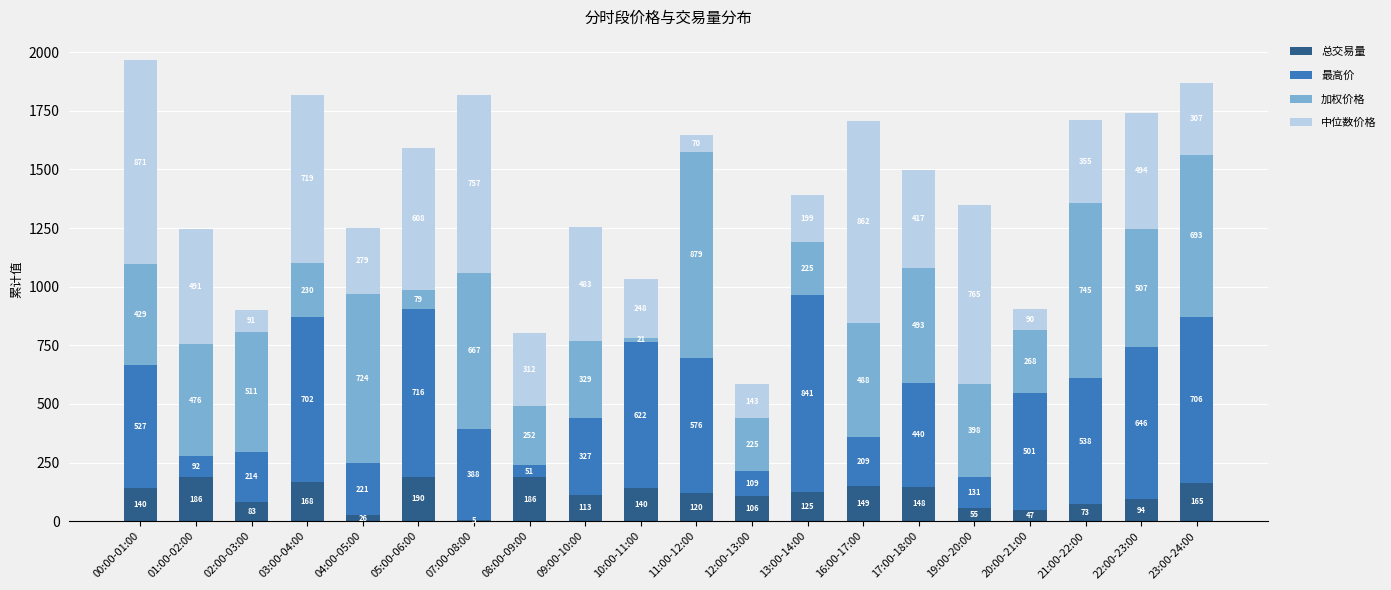

At which label does 总交易量 first exceed 124?

00:00-01:00